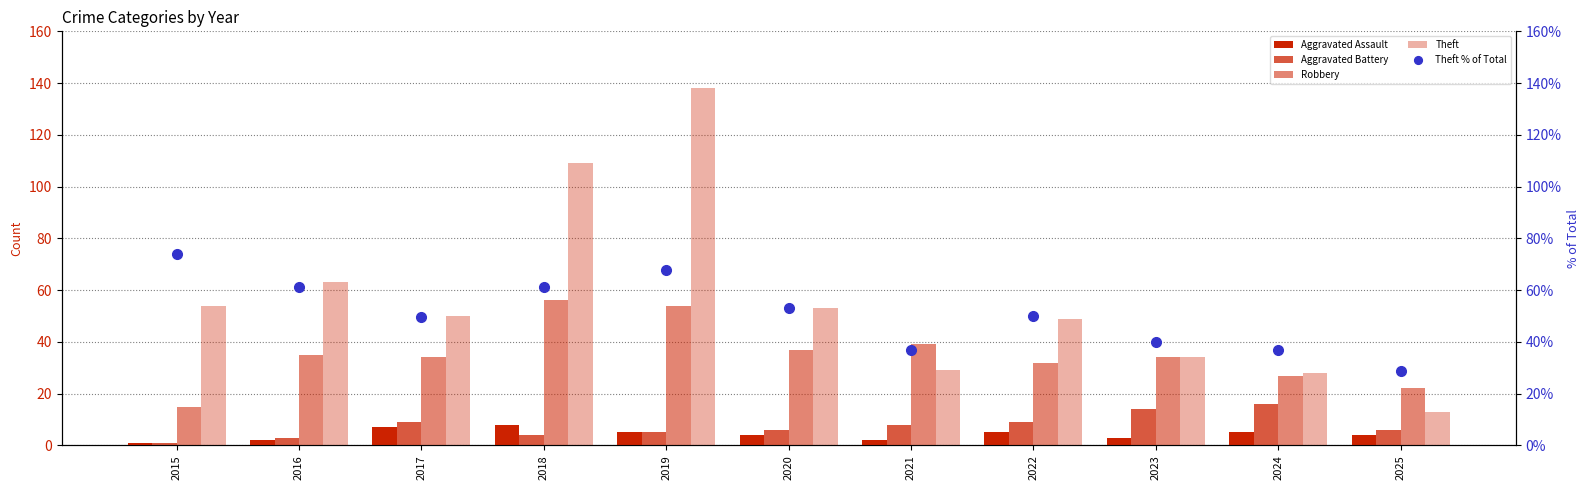

Count the number of data series in this chart.

5